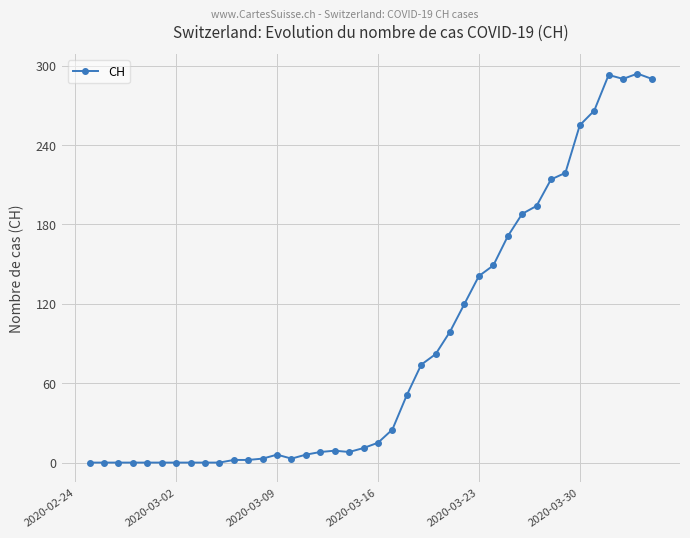

What is the sum of all values?

3488